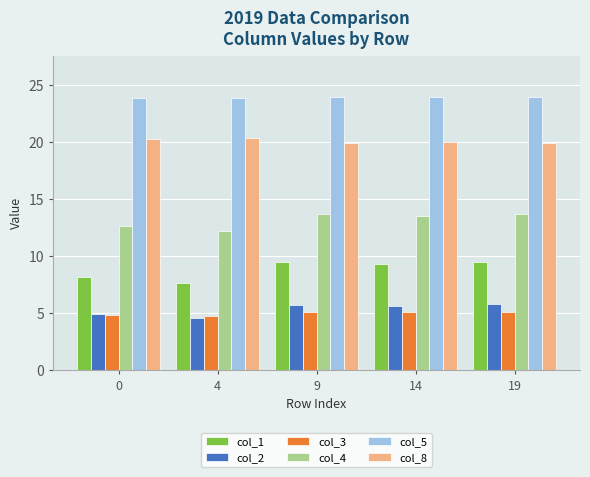

Where does the col_4 series first go above 13?

9